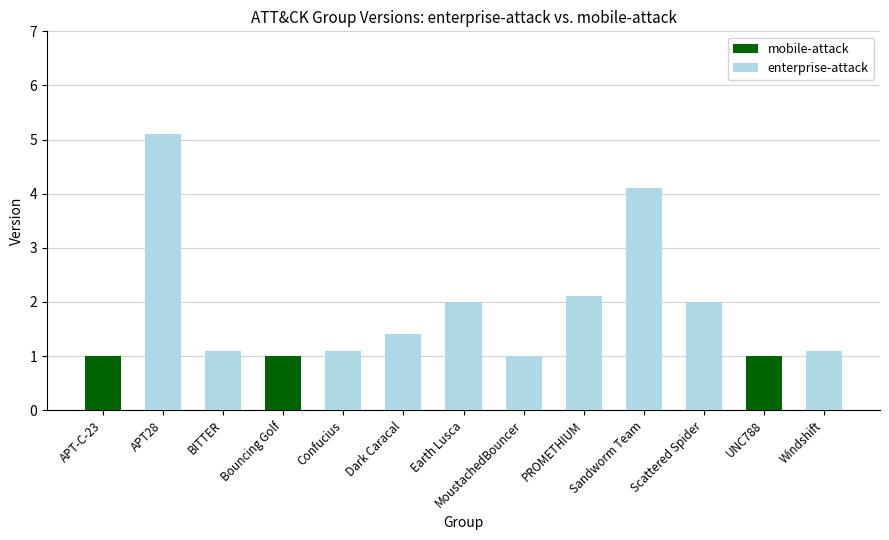

What is the label of the 3rd bar from the left?

BITTER